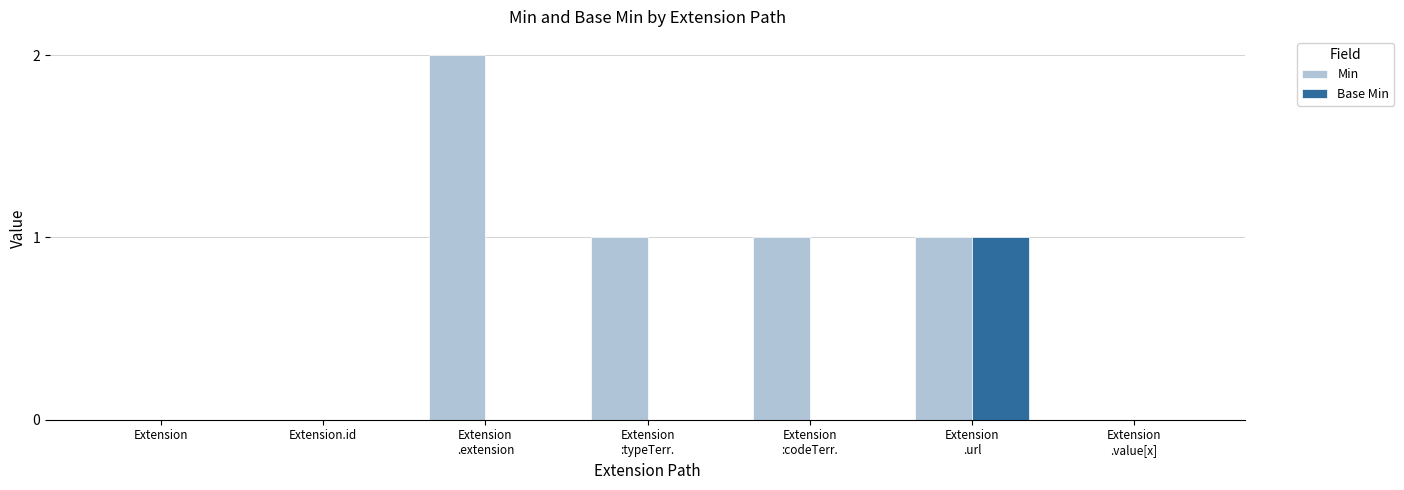

Which series has the largest total across all categories?

Min